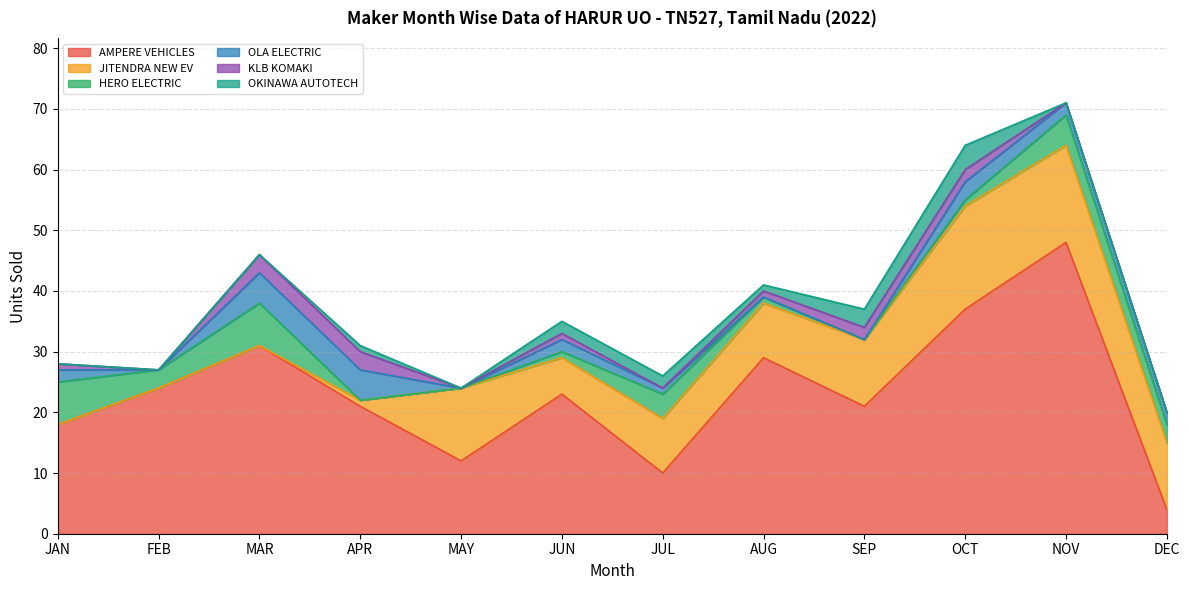

True or false: AMPERE VEHICLES and HERO ELECTRIC cross at least once.

False